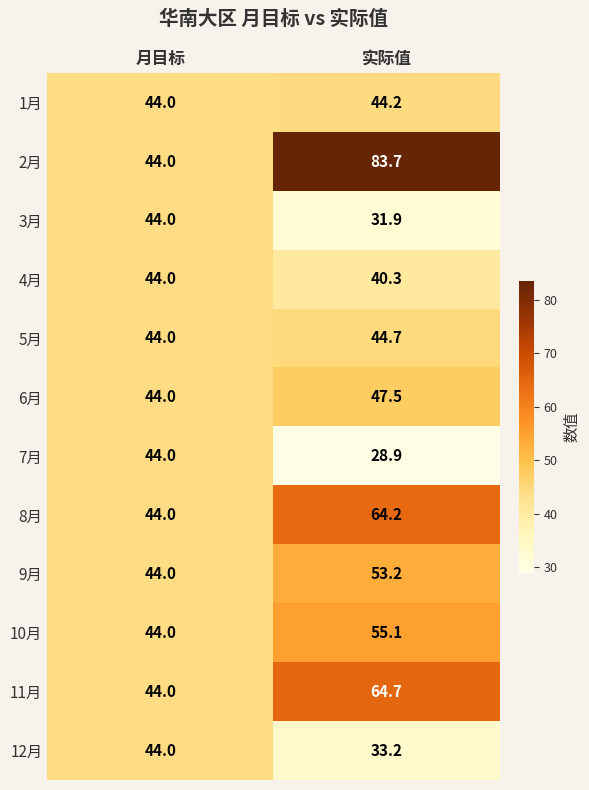

How many data points in 12月 are less than 44?

1